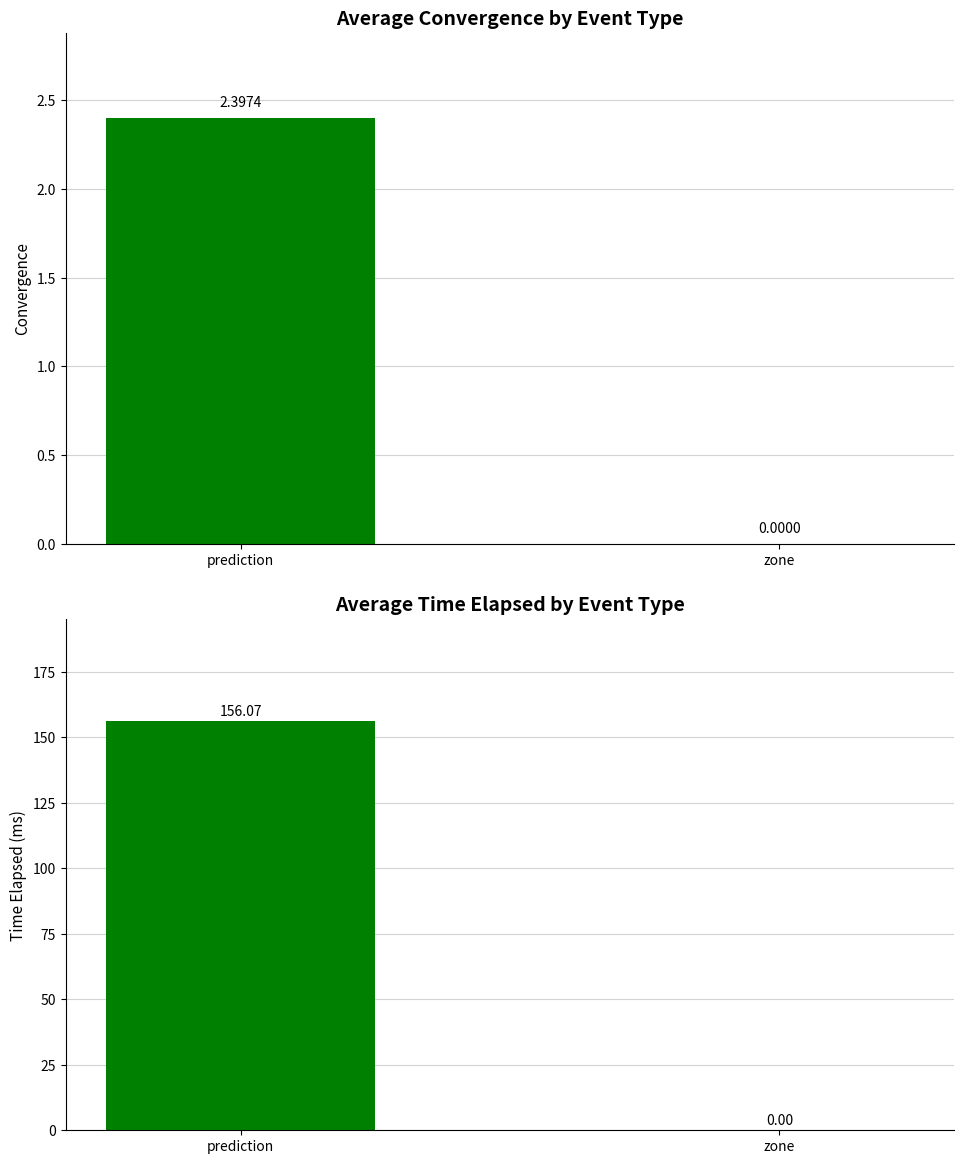

Reading right to left, transcribe all the data shown in this chart.

zone=0.0	prediction=156.1